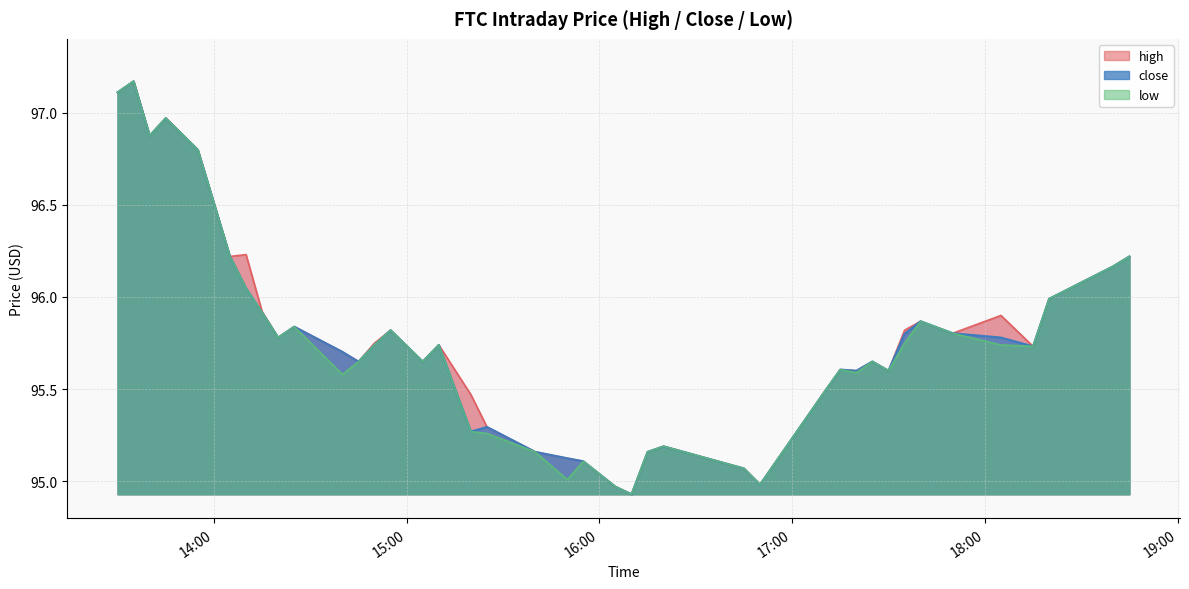

What is the maximum value shown in the chart?

97.2